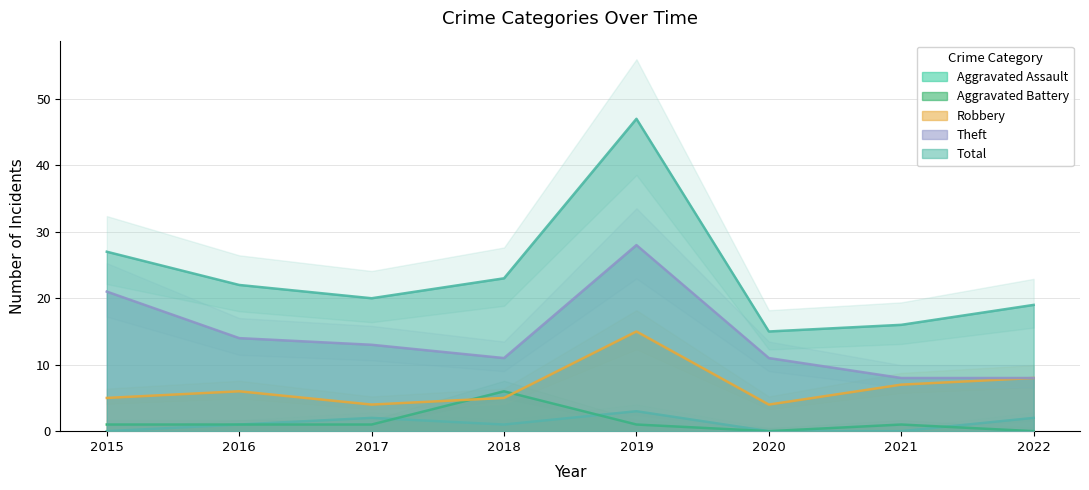

What is the lowest value of the Robbery series?

4